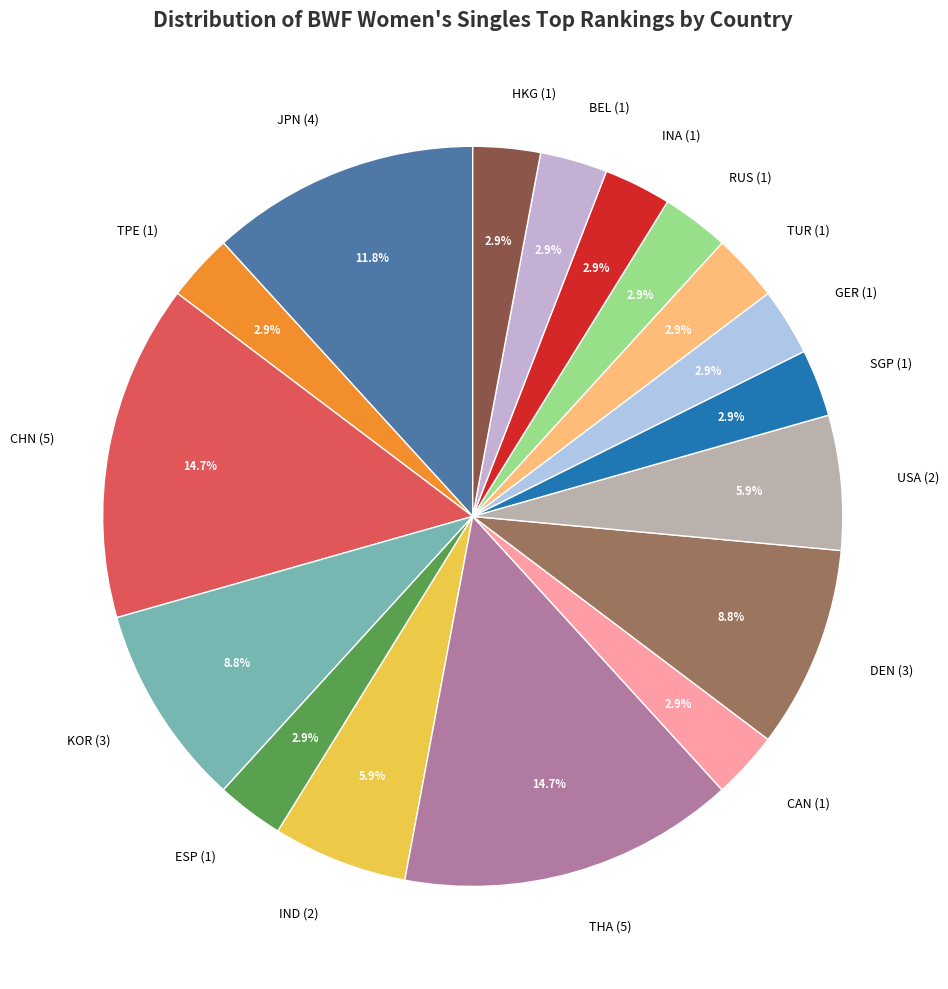

To the nearest percent, what portion does DEN represent?

9%